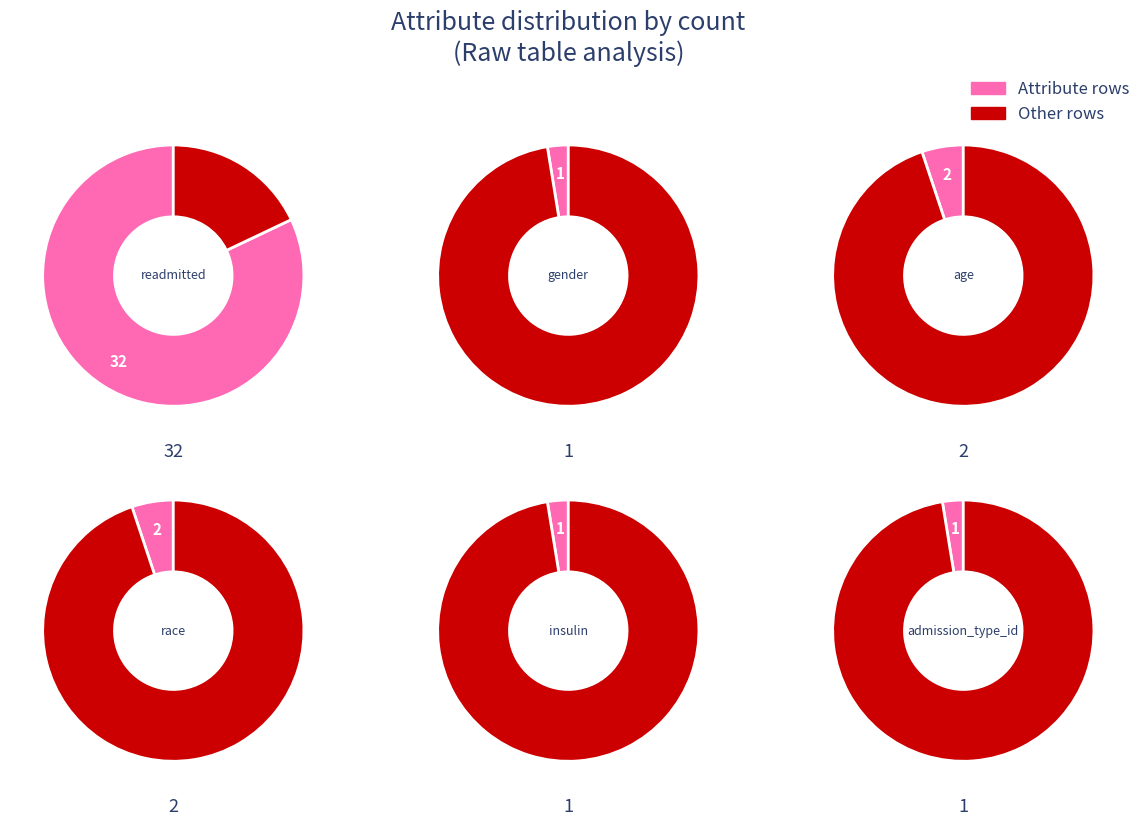

Which category accounts for the majority?

readmitted